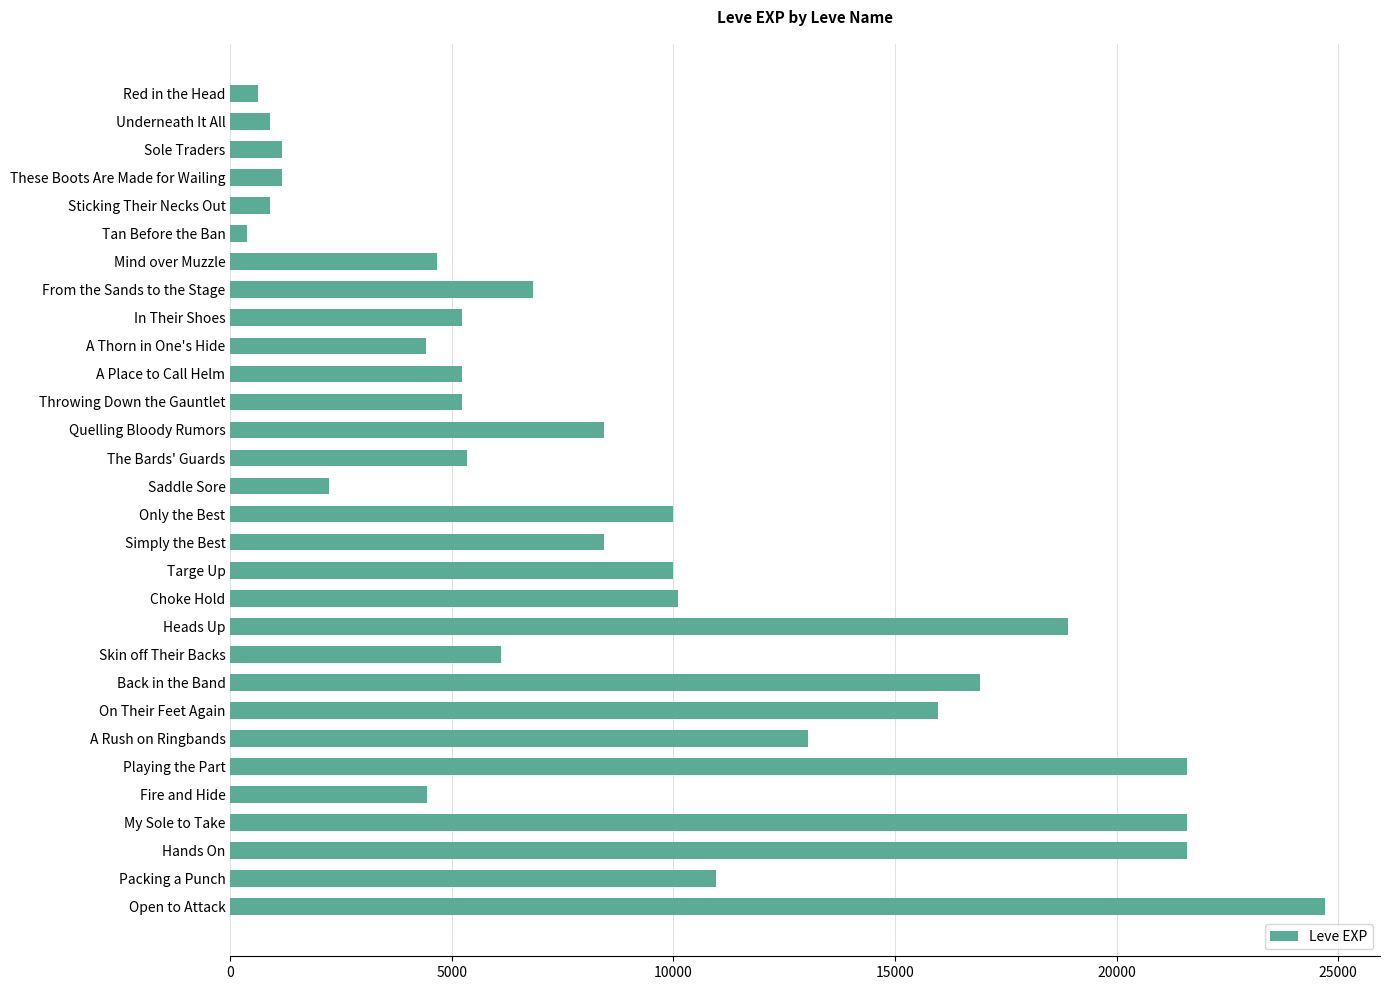

Does the chart contain stacked bars?

No